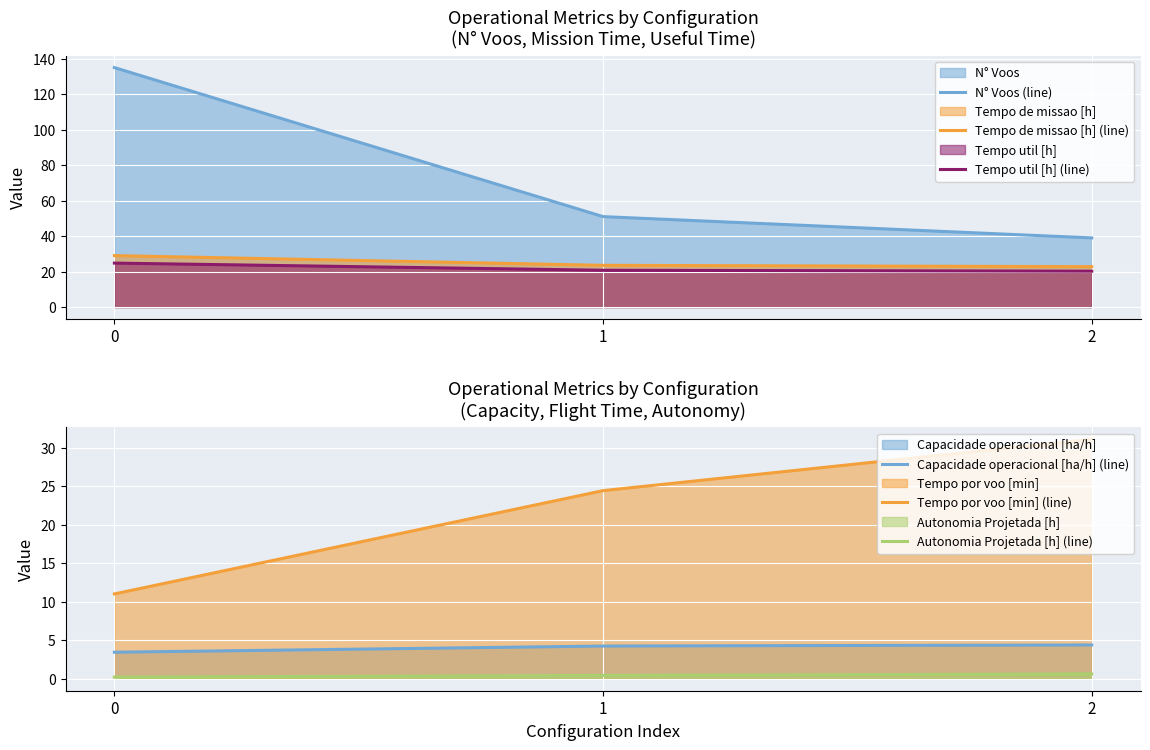

True or false: Tempo util [h] (line) has a value of 35.4 at 1.

False